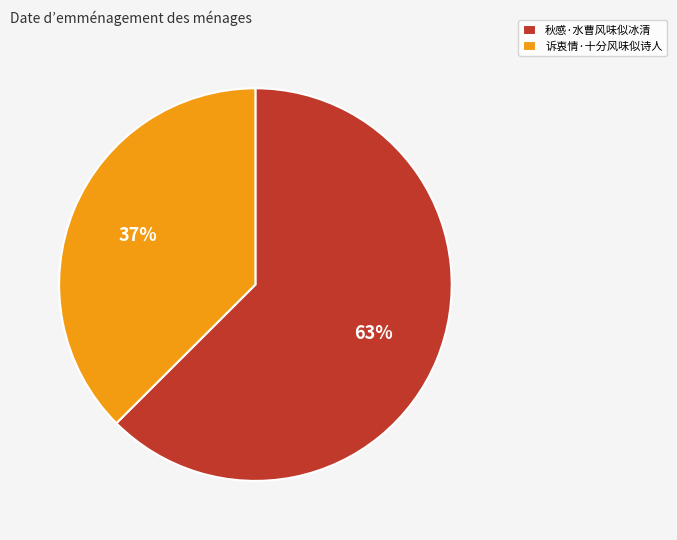

What is the largest slice in the pie chart?

秋感·水曹风味似冰清